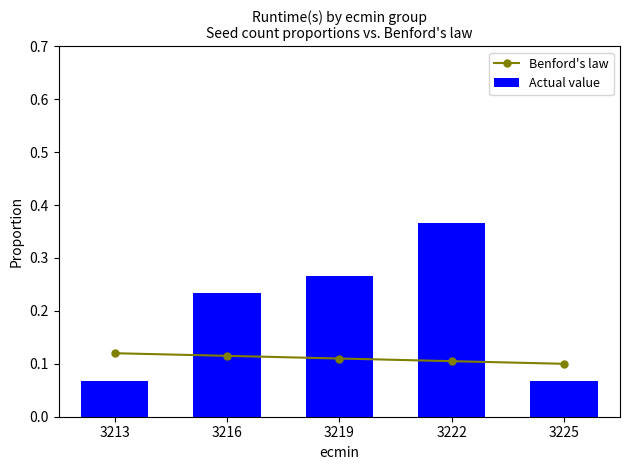

Which series changed the most between 3216 and 3222?

Actual value